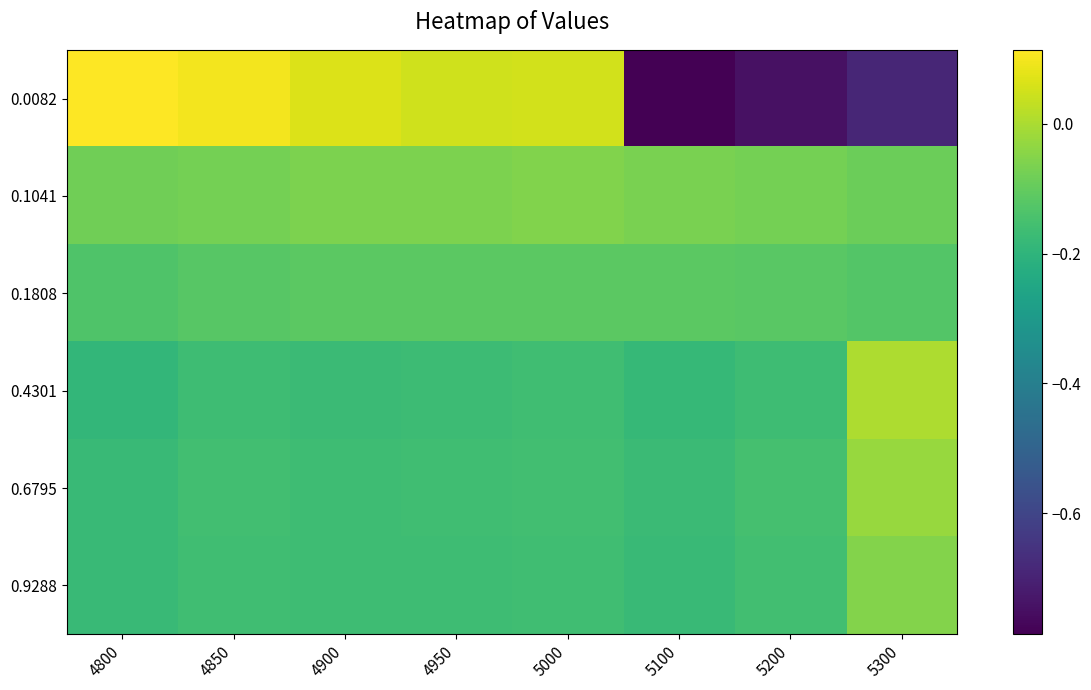

At which category is the sum across all series the highest?

4850